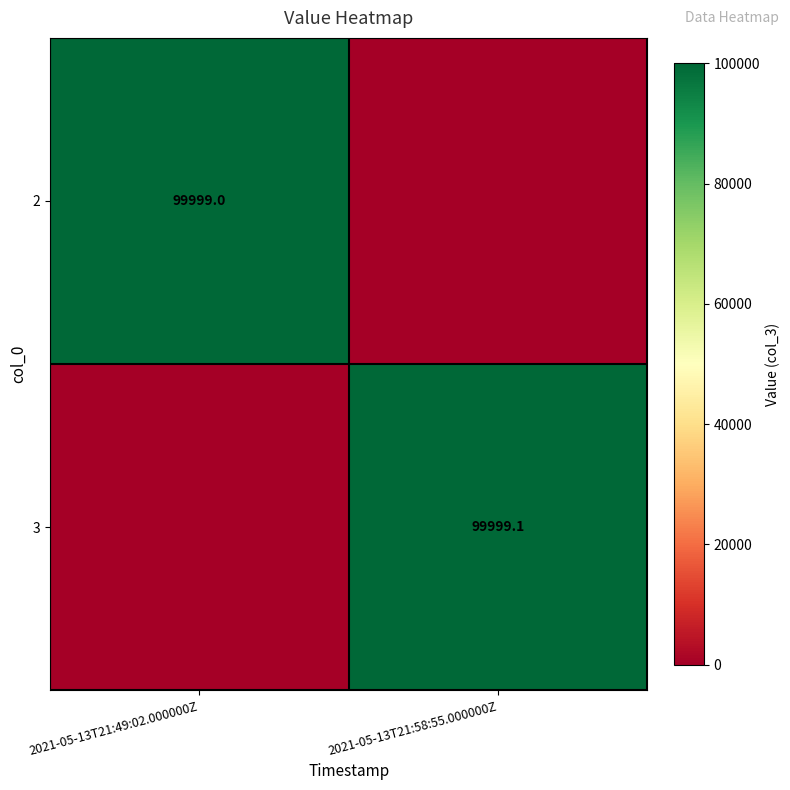

Is the value of 3 at 2021-05-13T21:58:55.000000Z greater than the value of 2 at 2021-05-13T21:49:02.000000Z?

Yes